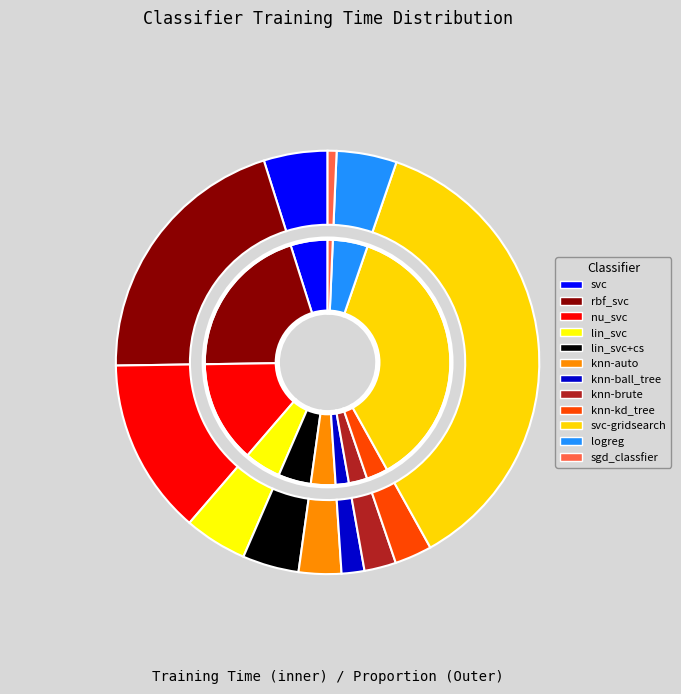

Do knn-kd_tree and sgd_classfier together represent more than half of the pie?

No